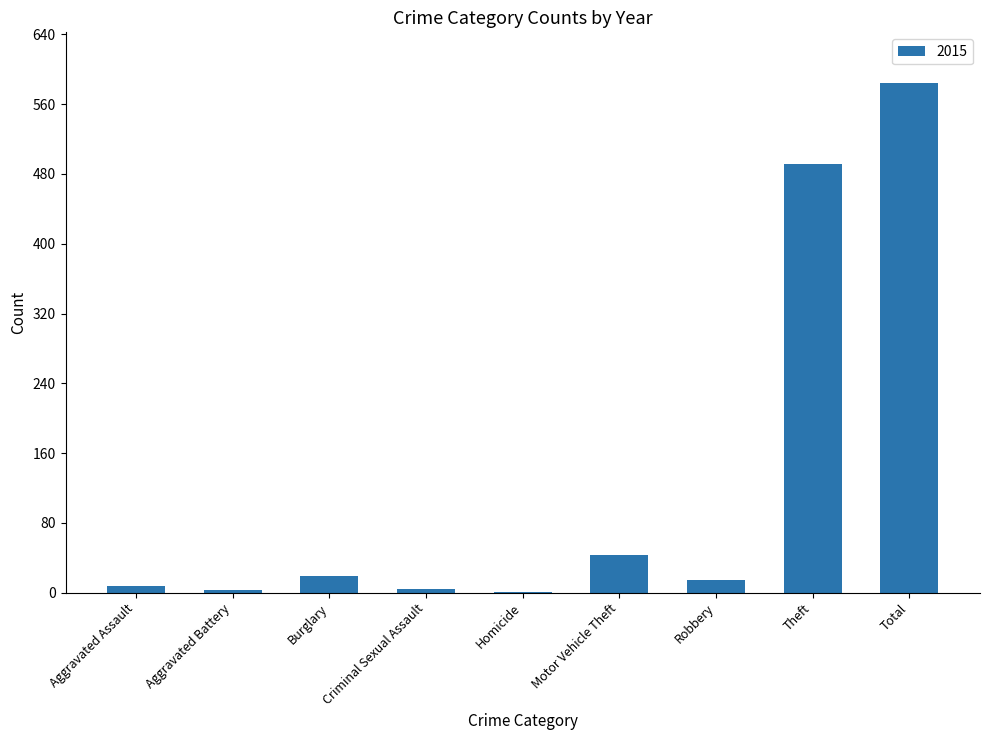

Are the bars grouped side by side (vs. stacked)?

No